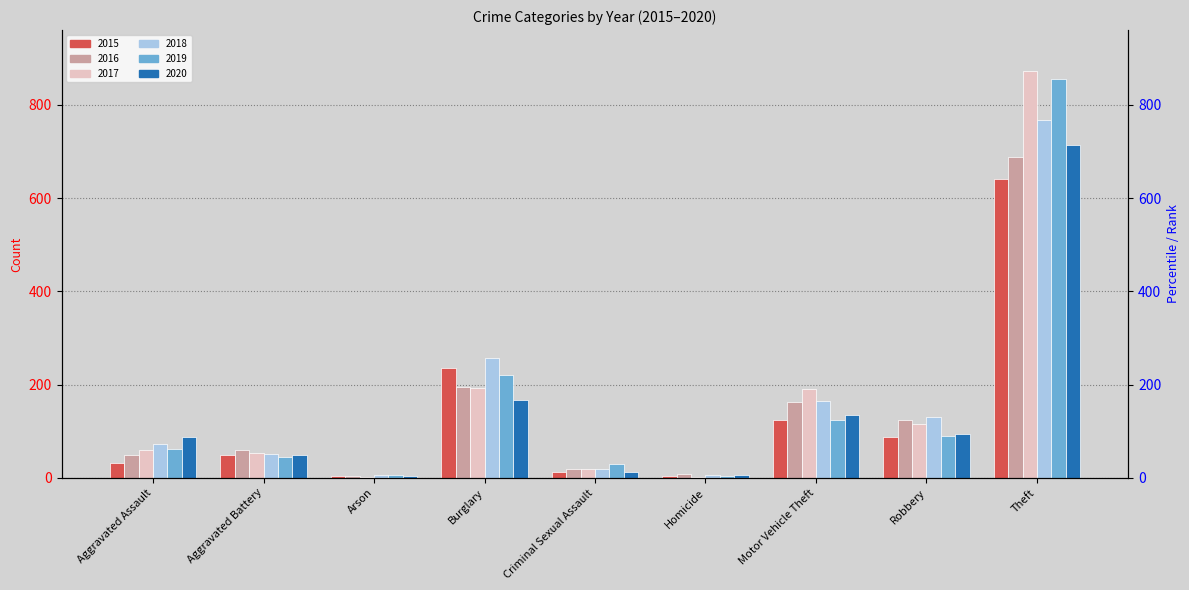

What is the minimum value for 2016?

3